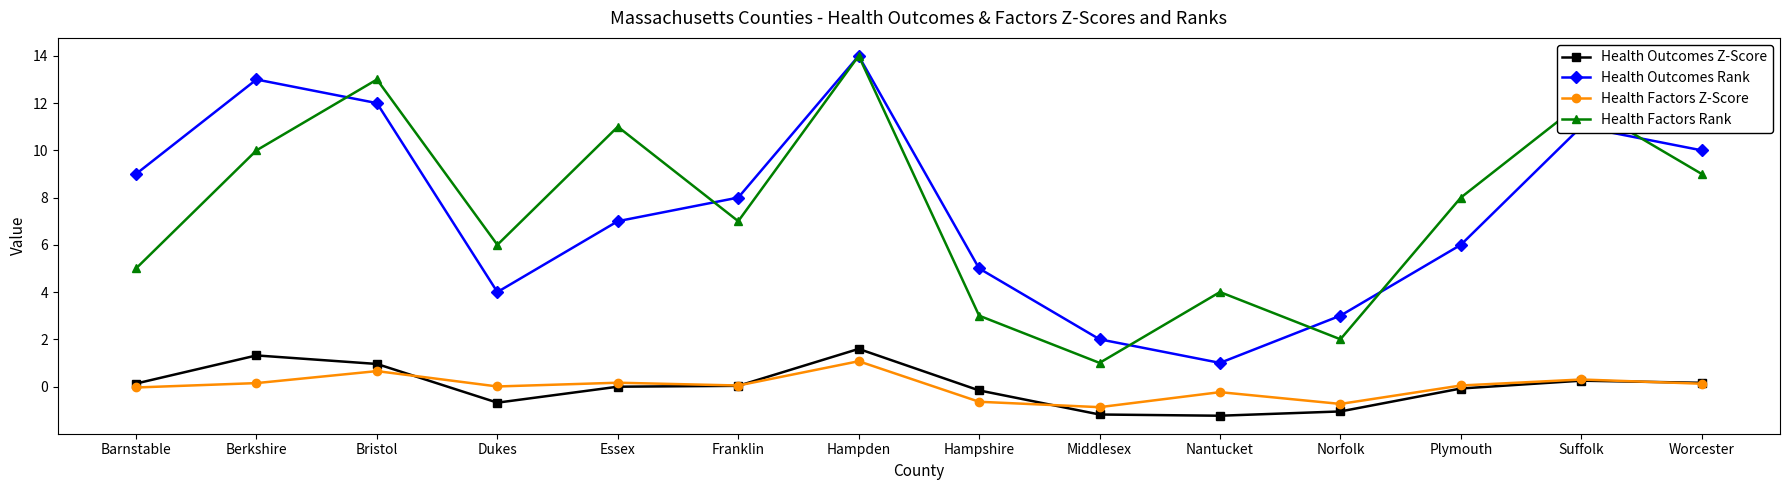

True or false: Health Outcomes Z-Score and Health Outcomes Rank cross at least once.

False